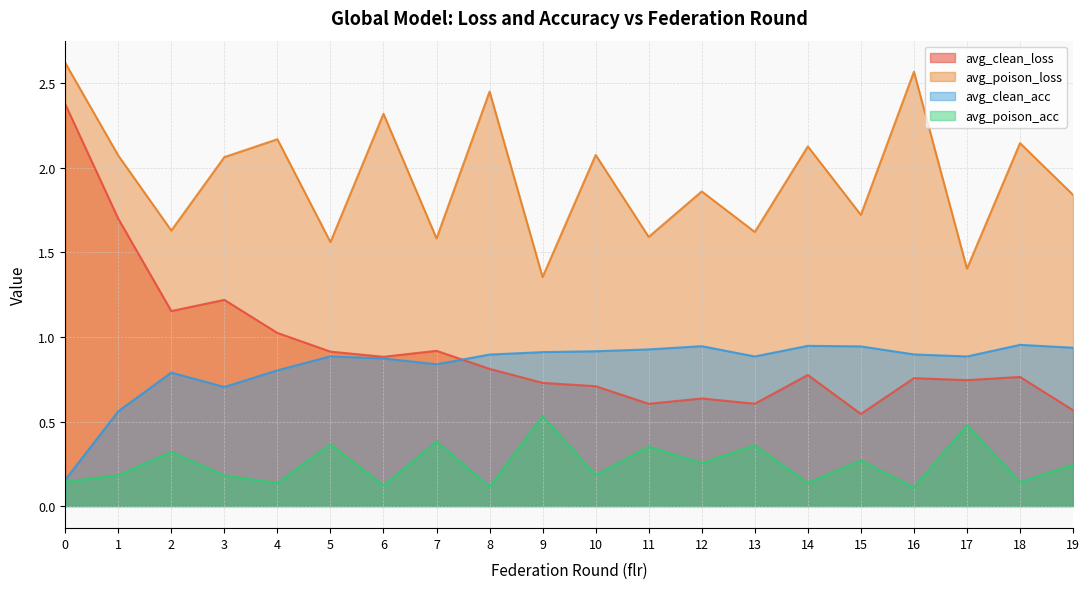

What is the total value across all series at 7?

3.7